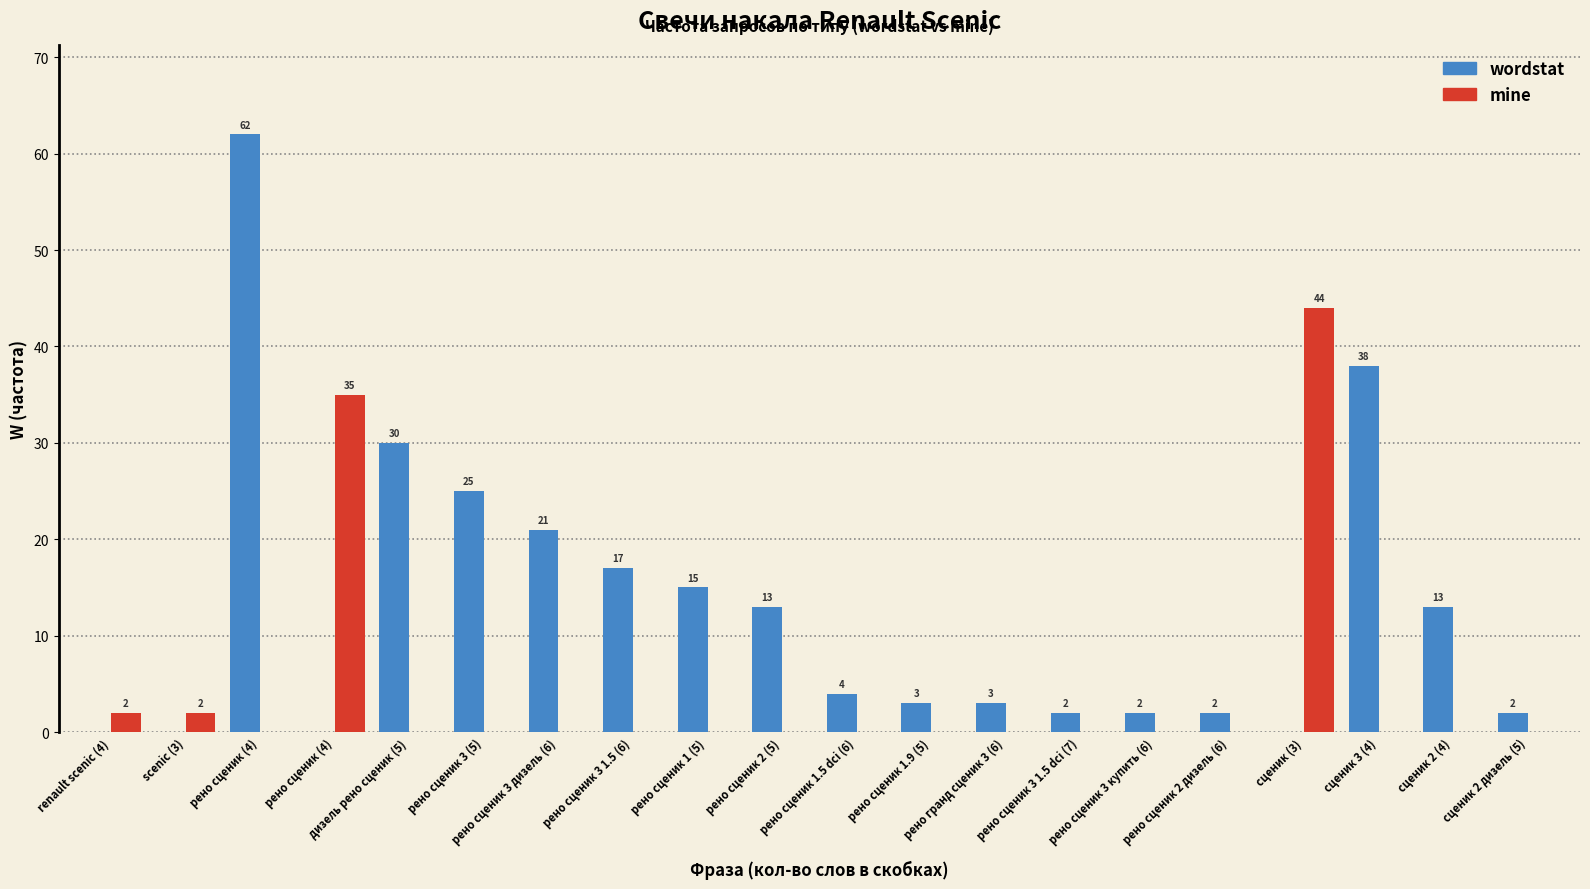

What is the sum of the wordstat values at рено сценик 3 1.5 (6) and scenic (3)?

17